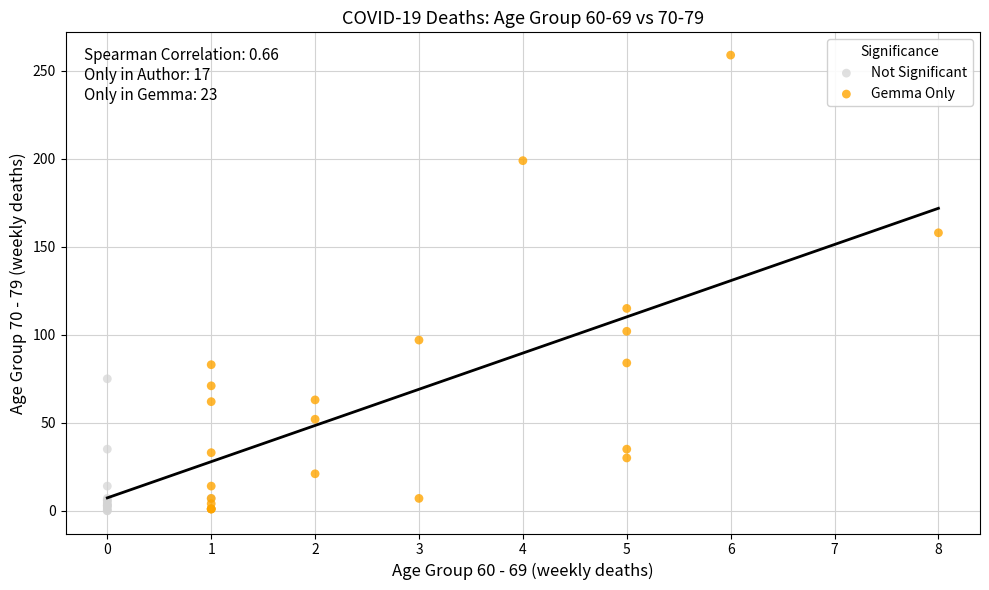

Which series has the widest spread of Y values?

Gemma Only